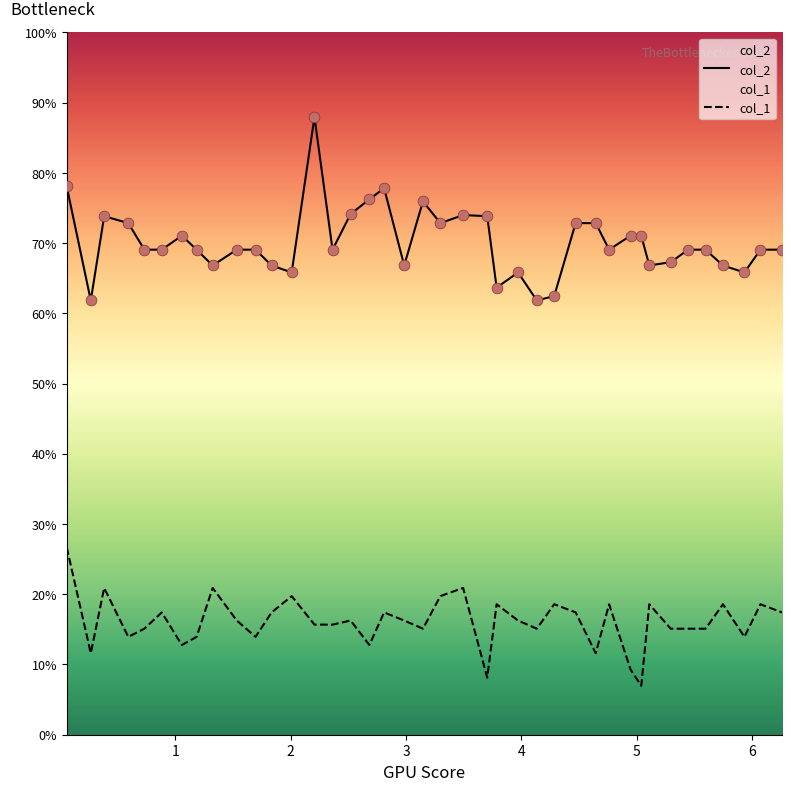

Which series contains the lowest Y value?

col_1